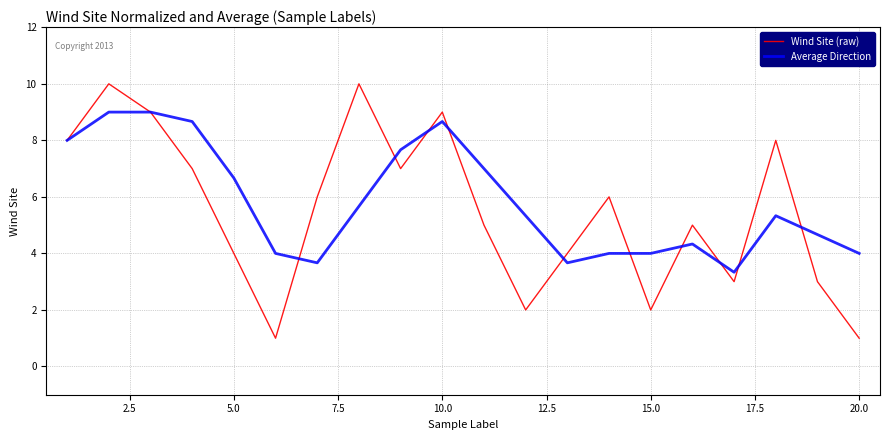

List the series in order of their peak value, highest first.

Wind Site (raw), Average Direction